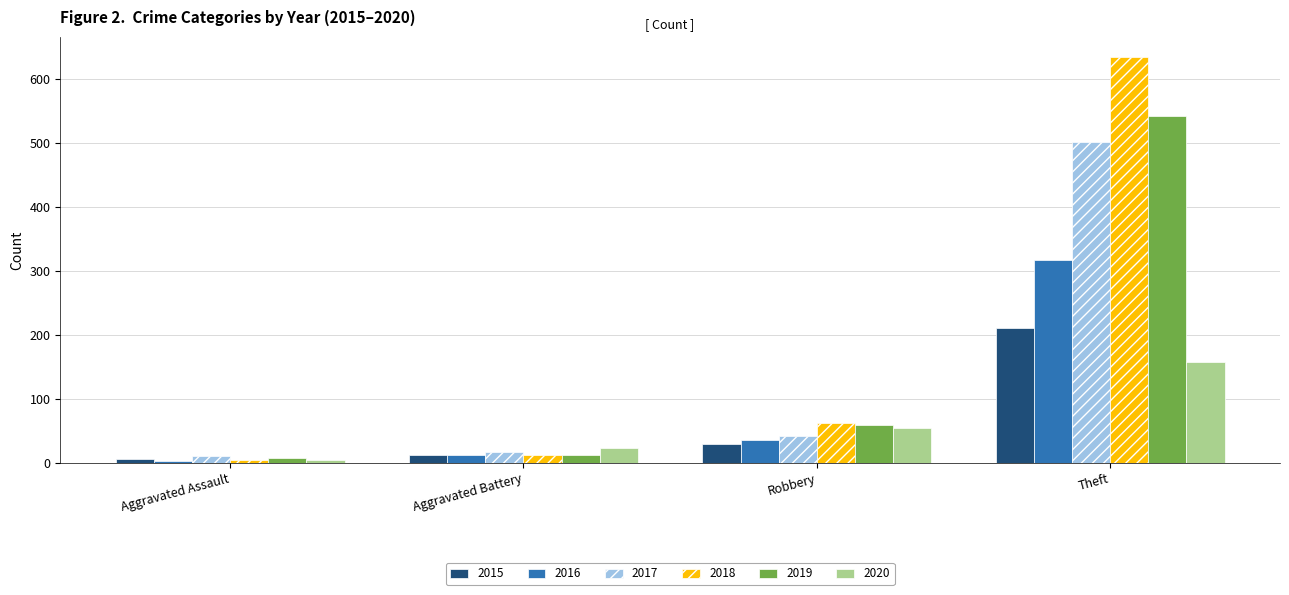

At which category does the chart reach its minimum across all series?

Aggravated Assault